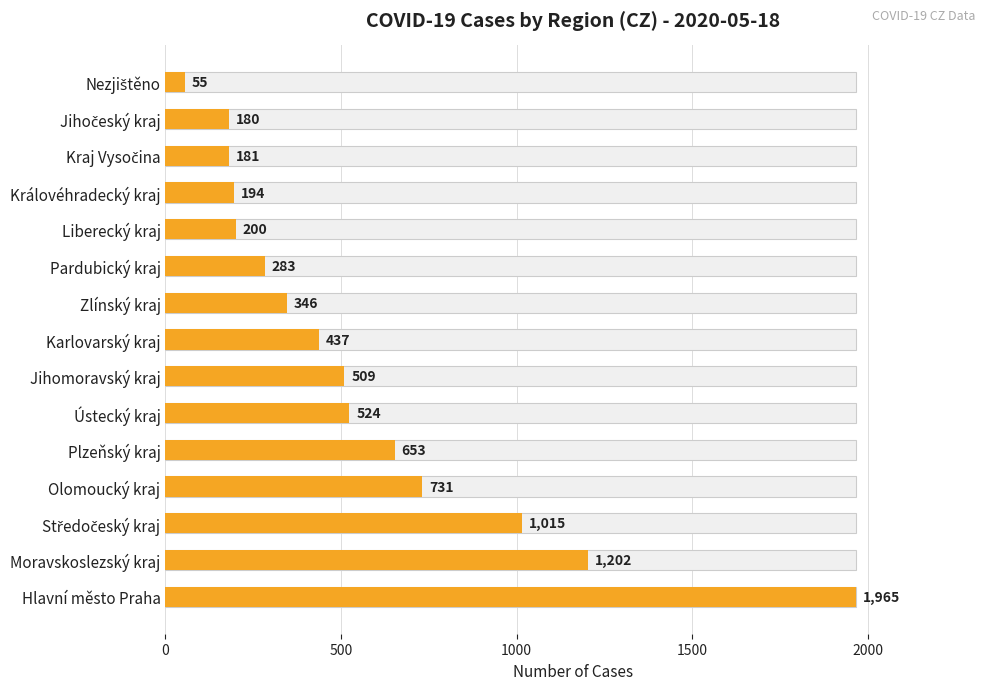

What is the smallest value displayed?

55